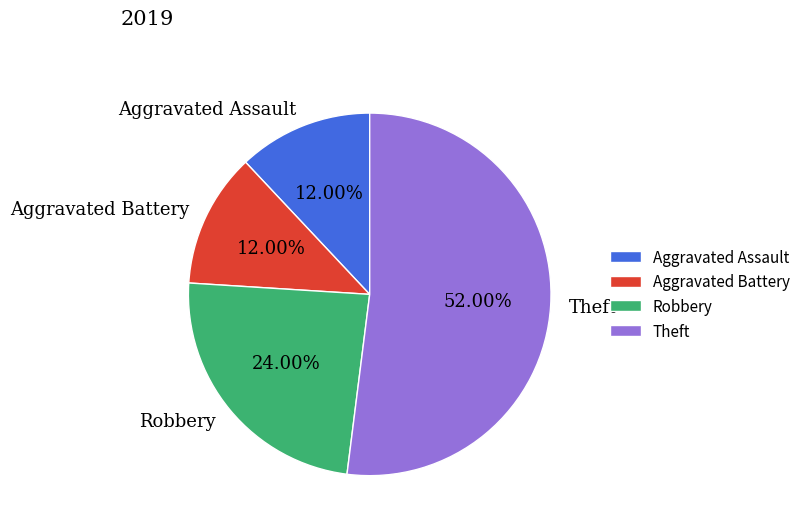

Which category has the biggest portion of the pie?

Theft